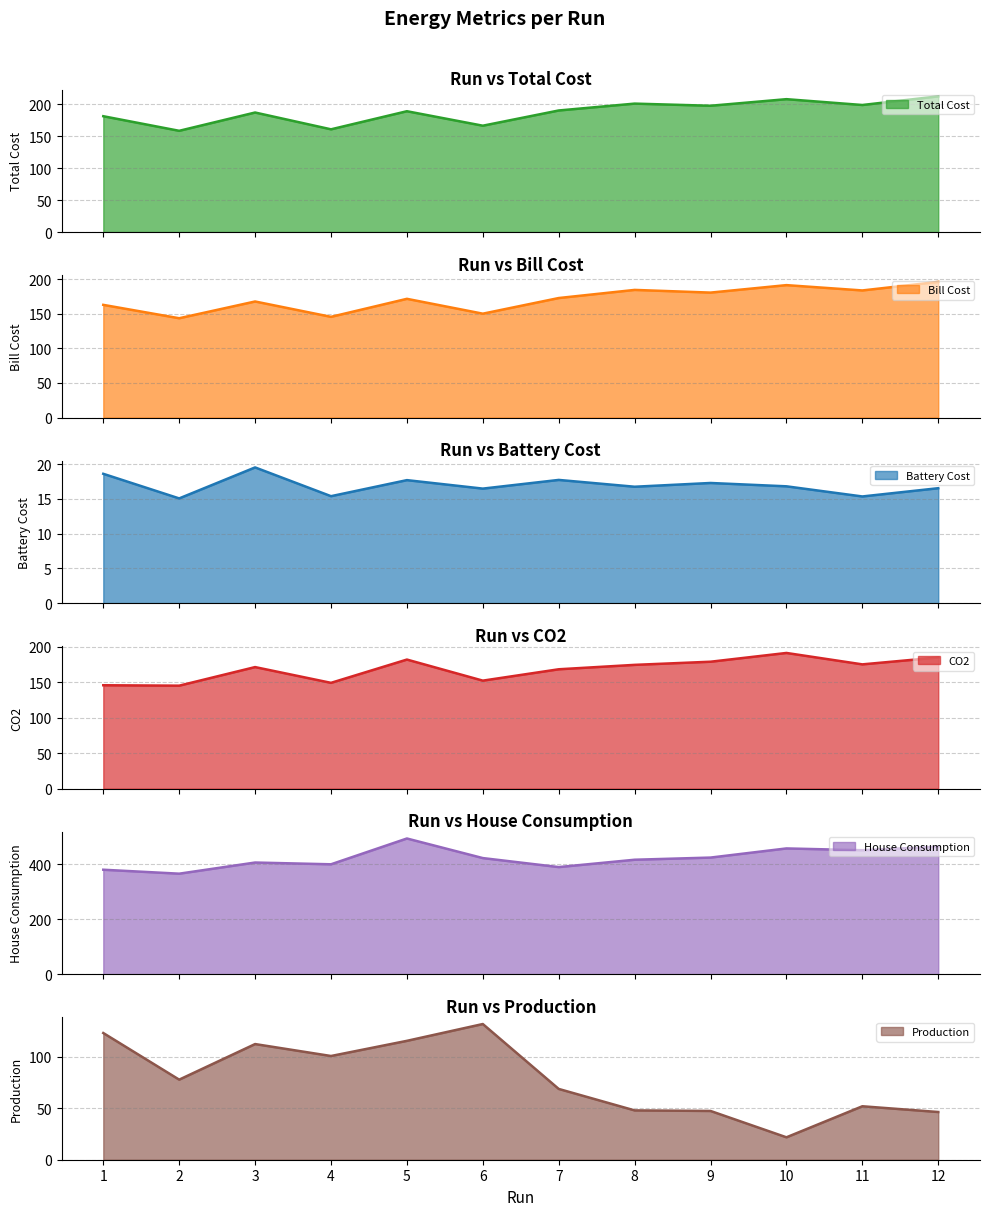

What is the difference between the CO2 values at 5 and 12?

3.0